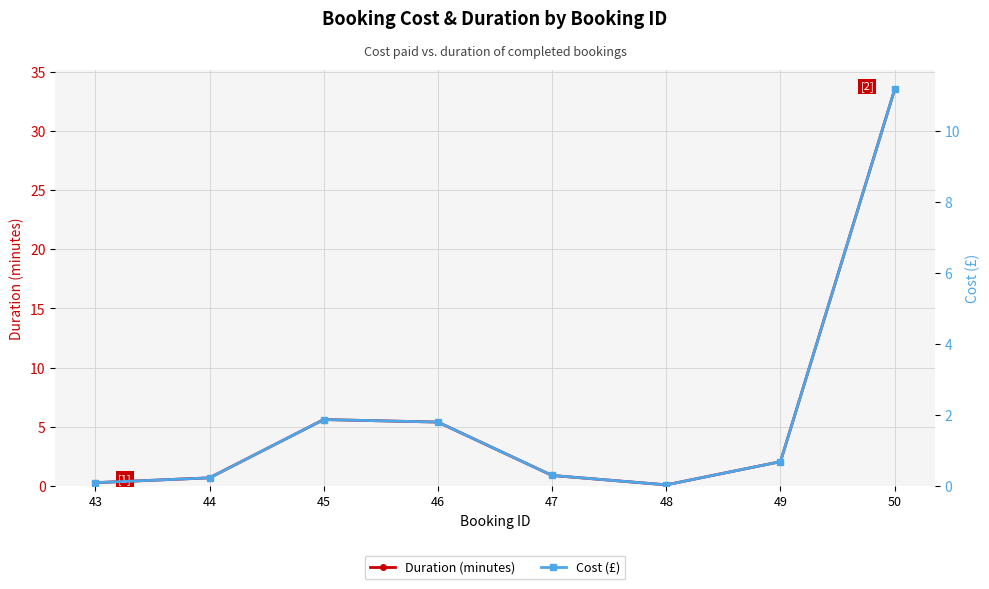

Between 47 and 49, which series saw the biggest shift?

Duration (minutes)